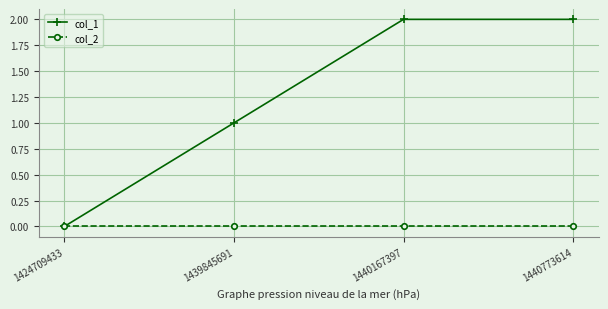

What is the approximate value of col_1 at 1439845691?

1